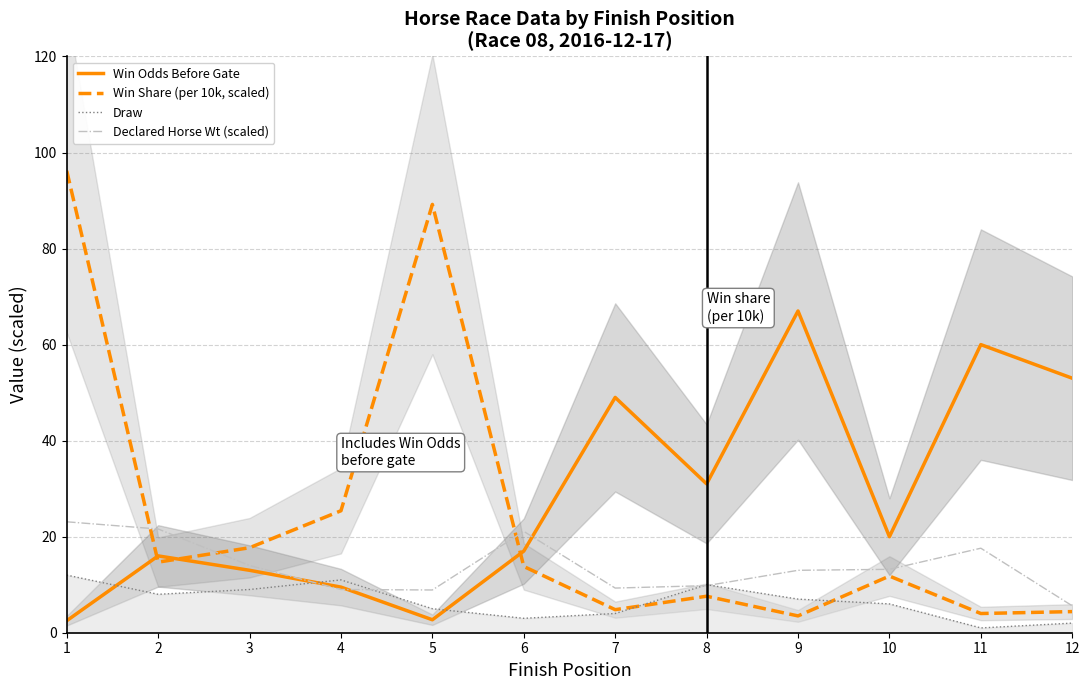

Reading right to left, extract all data points from this chart.

Win Odds Before Gate: 12=53.0	11=60.0	10=20.0	9=67.0	8=31.0	7=49.0	6=17.0	5=2.7	4=9.5	3=13.0	2=16.0	1=2.5
Win Share (per 10k, scaled): 12=4.4	11=4.0	10=11.8	9=3.5	8=7.6	7=4.8	6=13.8	5=89.2	4=25.4	3=17.7	2=14.7	1=96.2
Draw: 12=2.0	11=1.0	10=6.0	9=7.0	8=10.0	7=4.0	6=3.0	5=5.0	4=11.0	3=9.0	2=8.0	1=12.0
Declared Horse Wt (scaled): 12=5.6	11=17.6	10=13.2	9=13.0	8=9.8	7=9.3	6=21.1	5=8.9	4=9.0	3=14.0	2=21.6	1=23.1